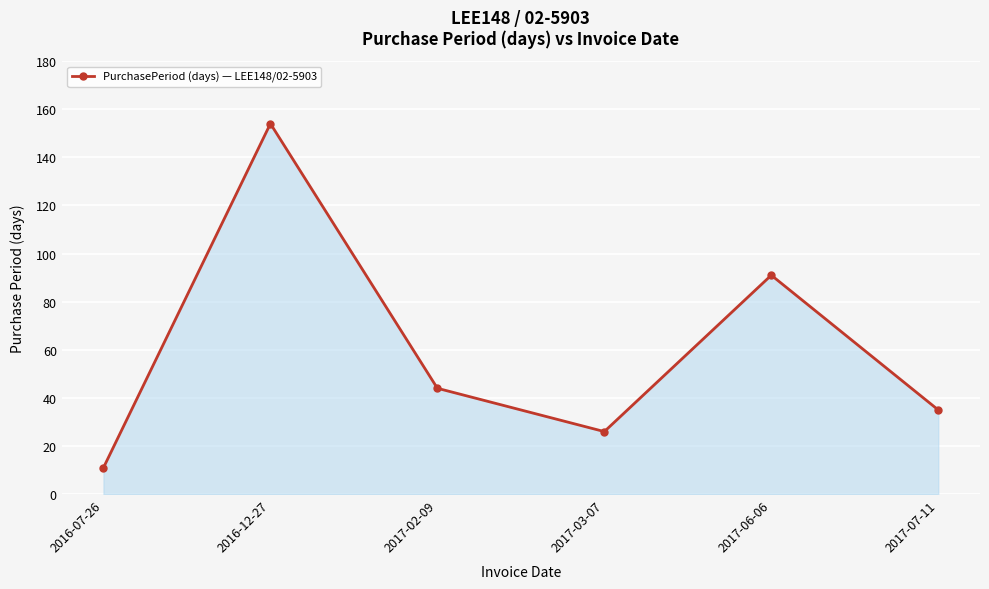

Reading left to right, list all the values displayed in this chart.

11	154	44	26	91	35